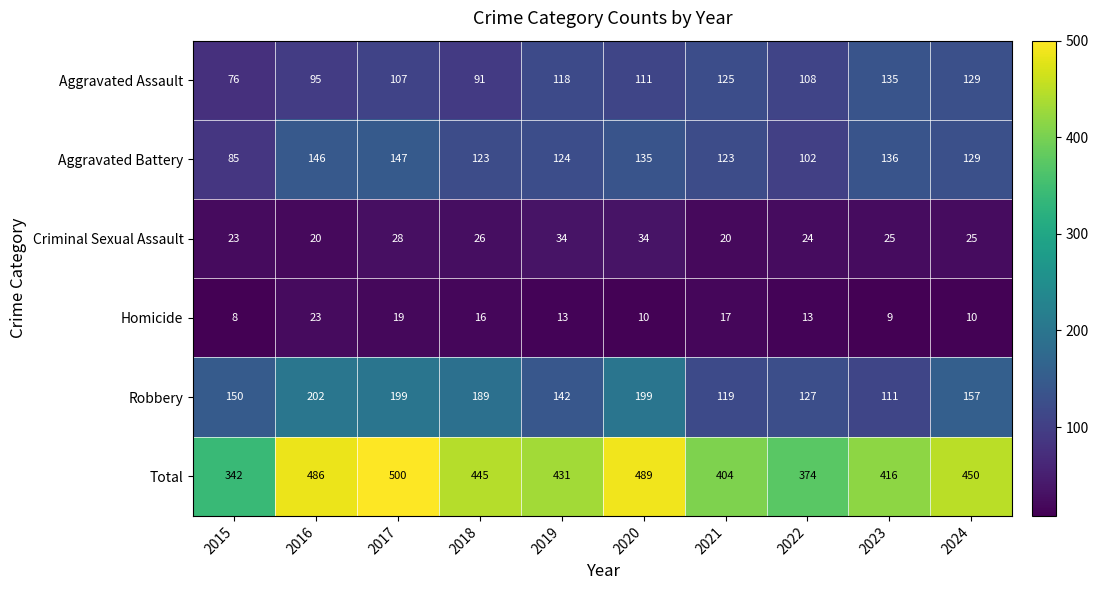

Count the number of categories in the chart.

10